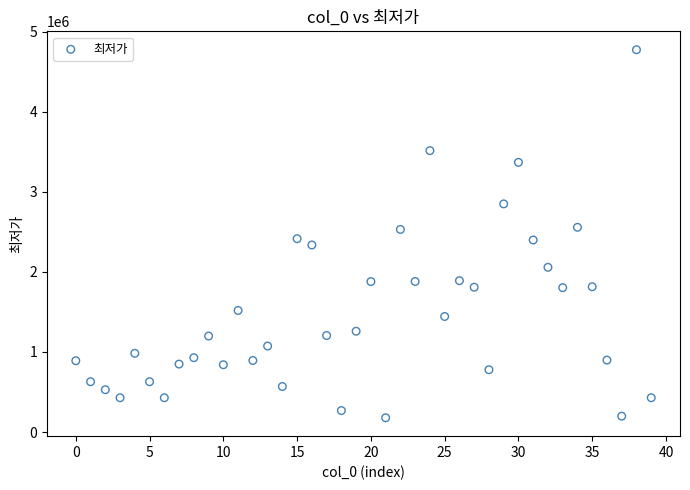

What is the range of Y values (max minus min)?

4593960